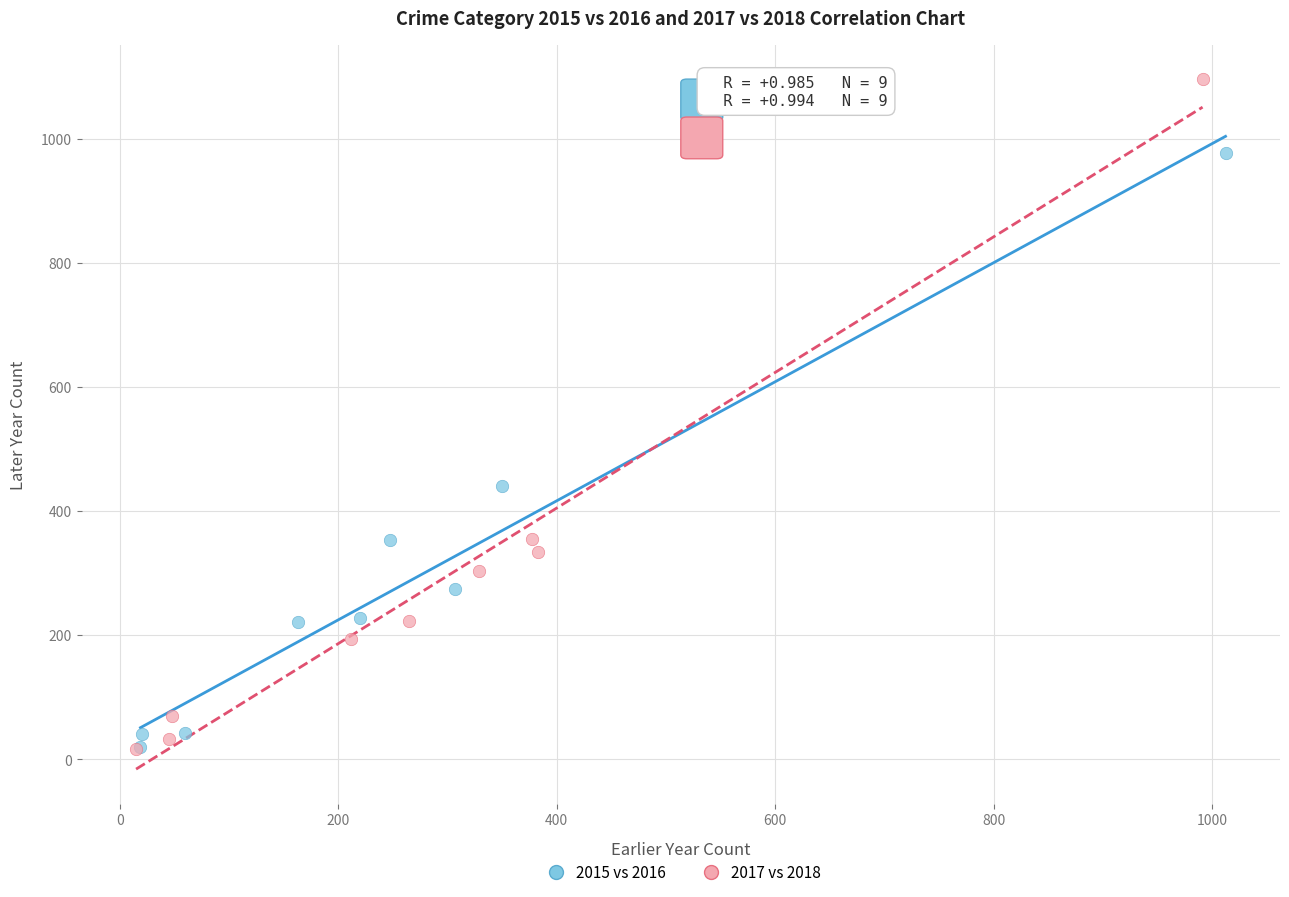

What are all the series names shown in the legend?

2015 vs 2016, 2017 vs 2018